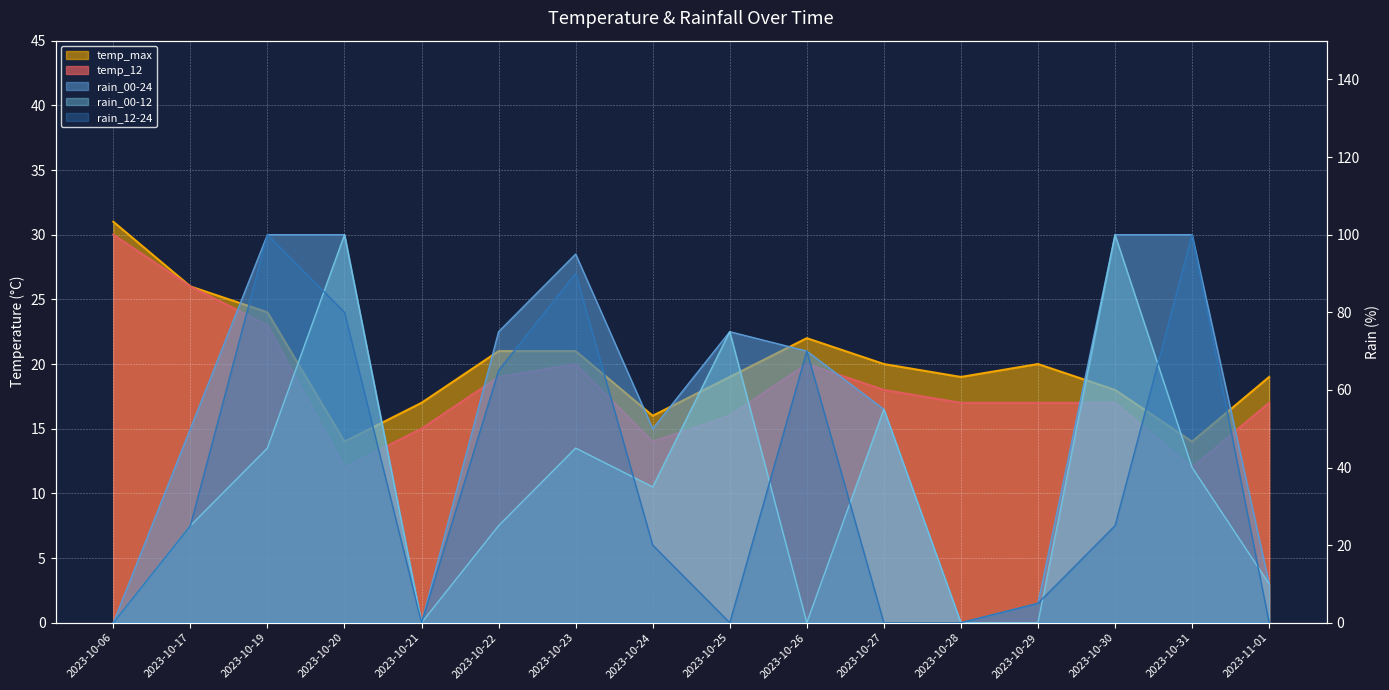

At which category does rain_00-12 reach its first local valley?

2023-10-21